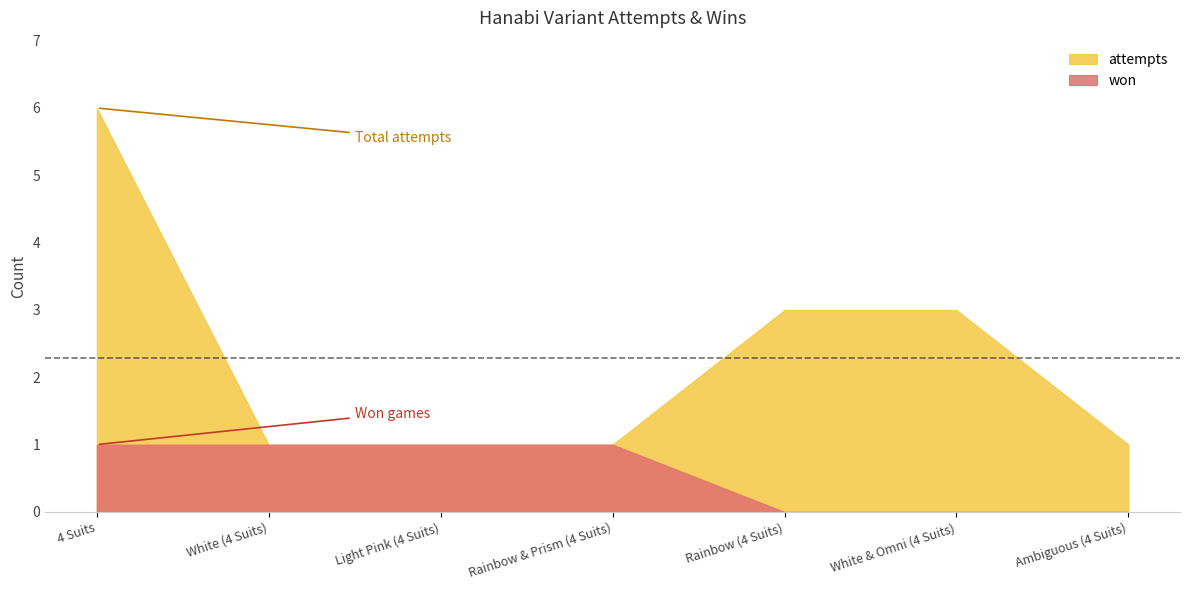

The attempts series shows 1 at Light Pink (4 Suits). True or false?

True